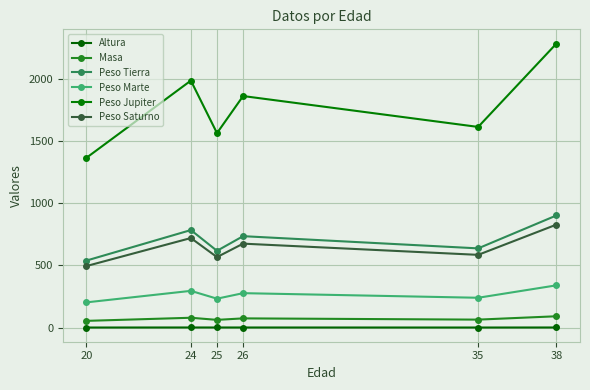

Read the Peso Tierra value at 38.

901.6